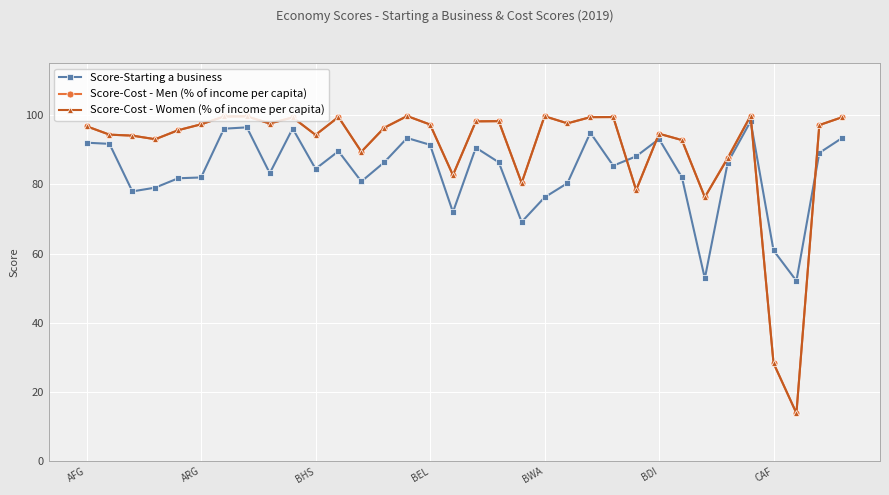

What is the smallest value displayed?

13.8